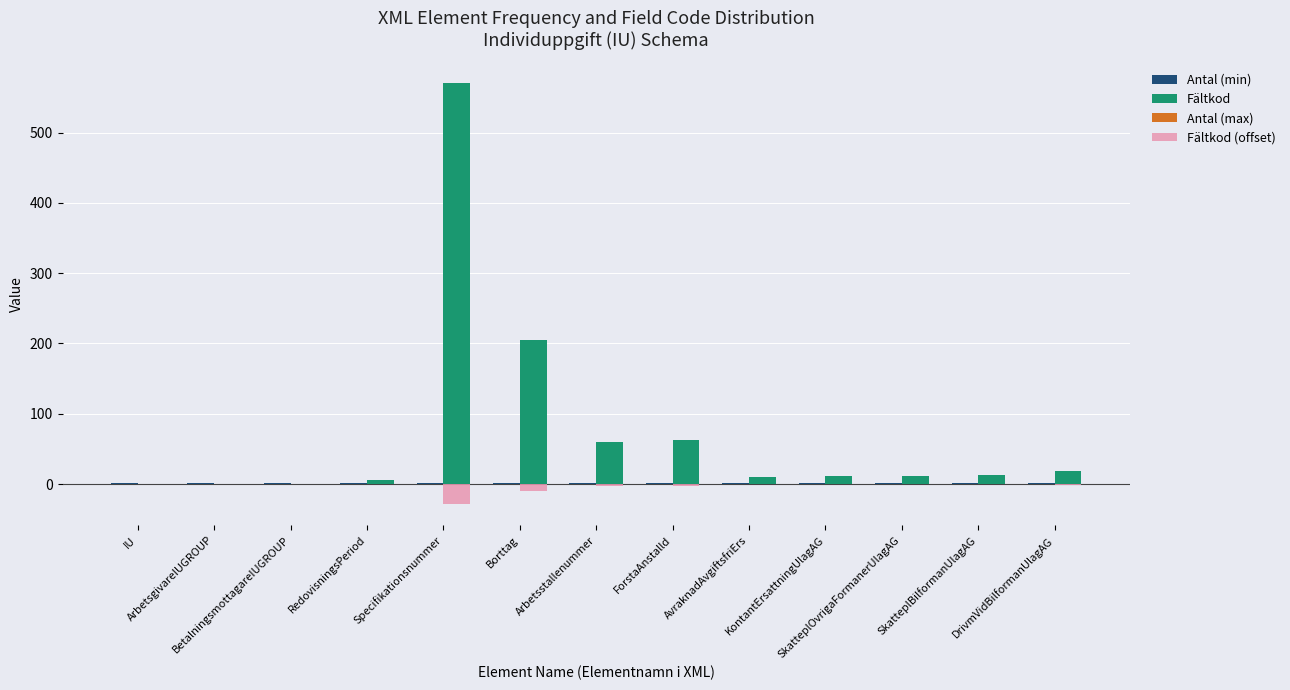

Are the bars grouped side by side (vs. stacked)?

Yes